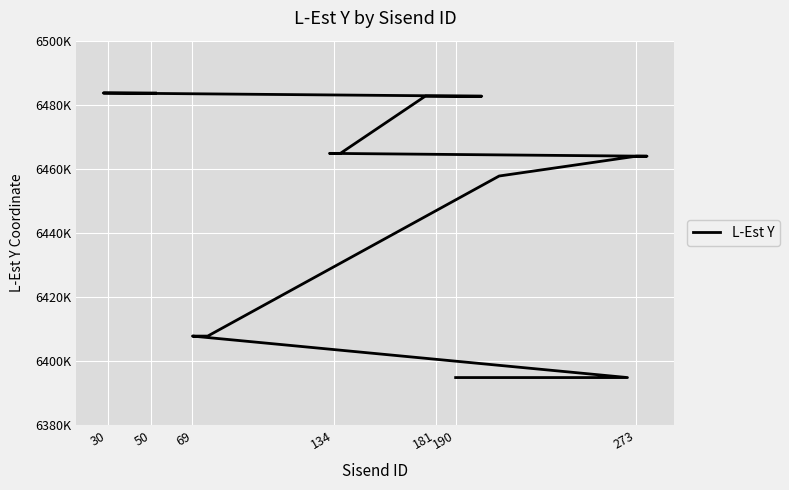

What is the difference between the second highest and second lowest values?

88783.9